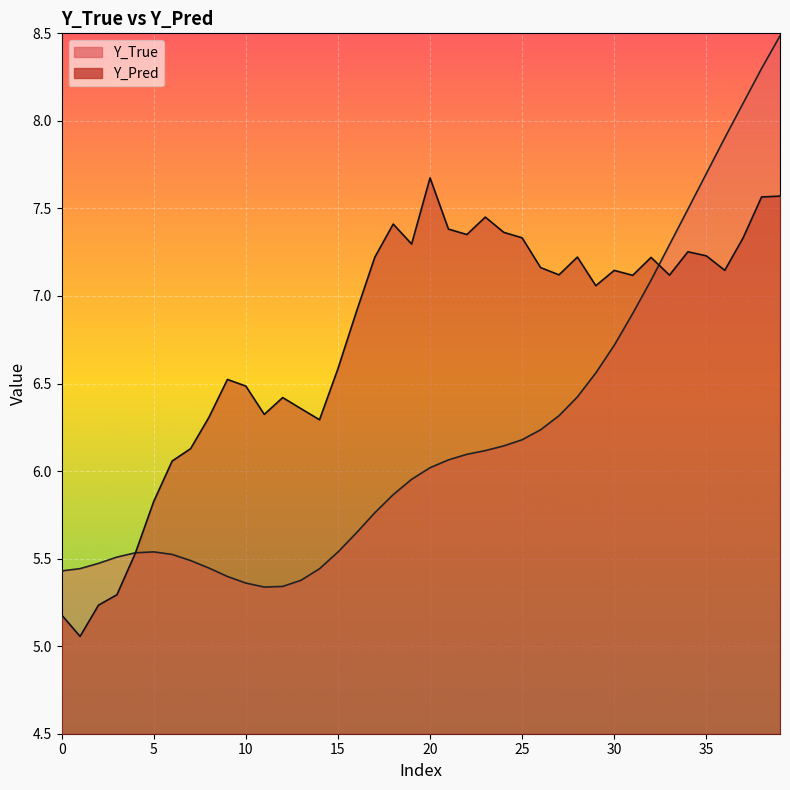

List the series in order of their overall mean, lowest first.

Y_True, Y_Pred